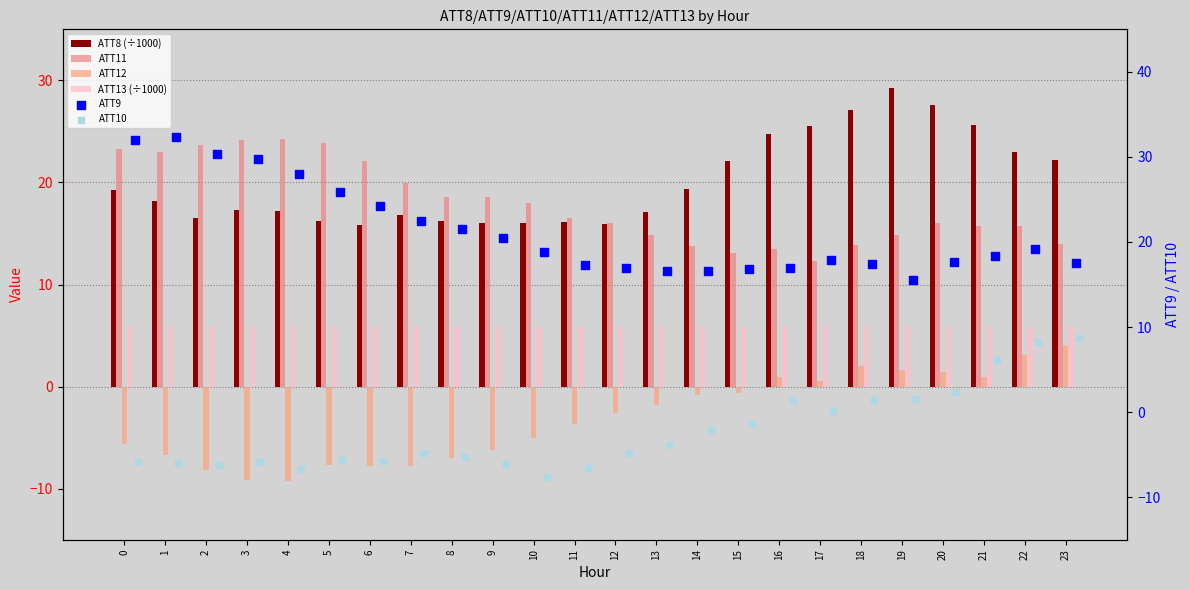

What is the total value across all series at 19?

68.8